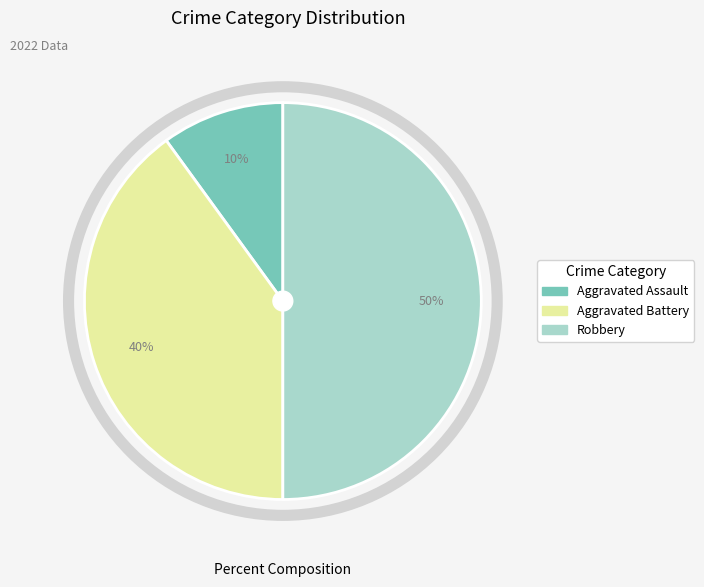

To the nearest percent, what is the difference between the Aggravated Assault and Robbery slice percentages?

40%